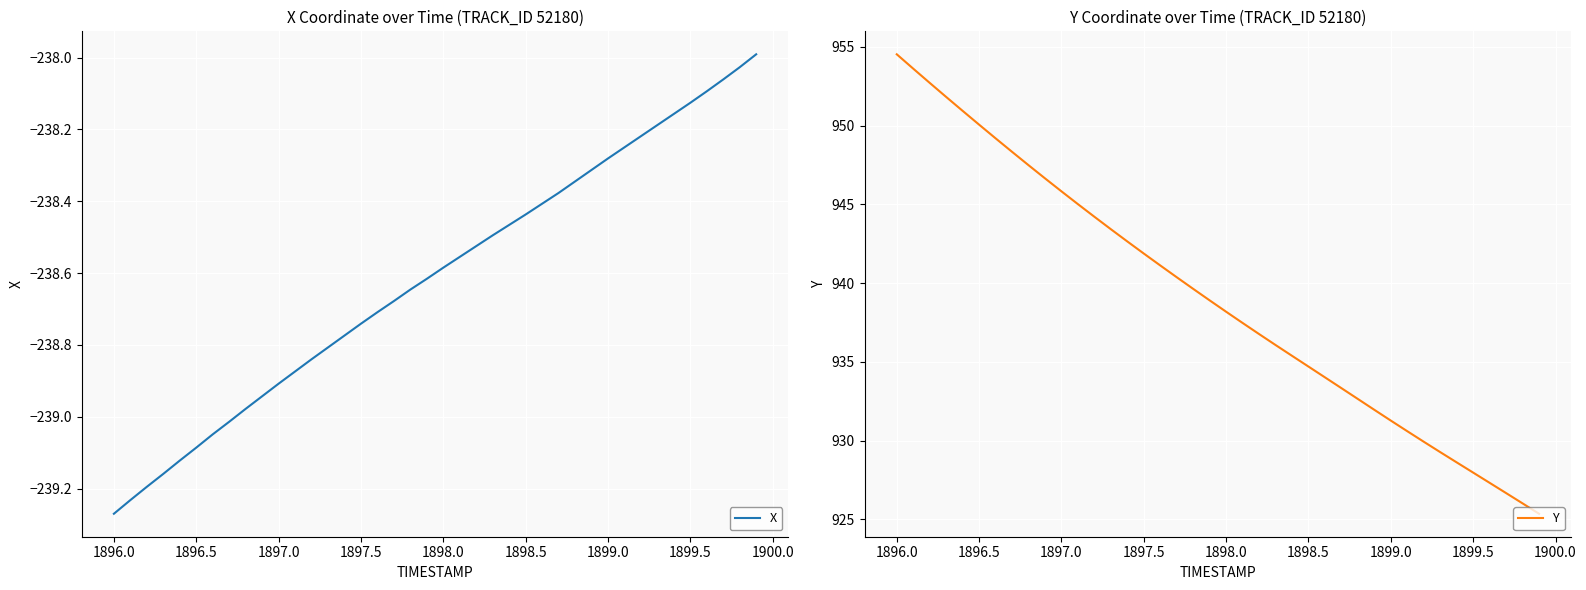

What is the sum of all Y values?

37561.8